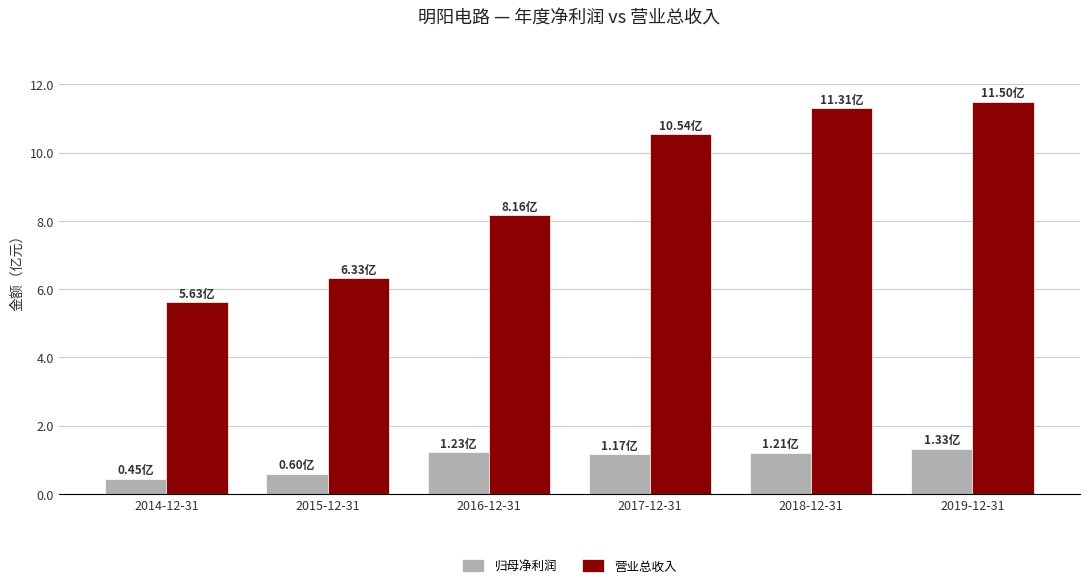

Does the chart contain any negative values?

No